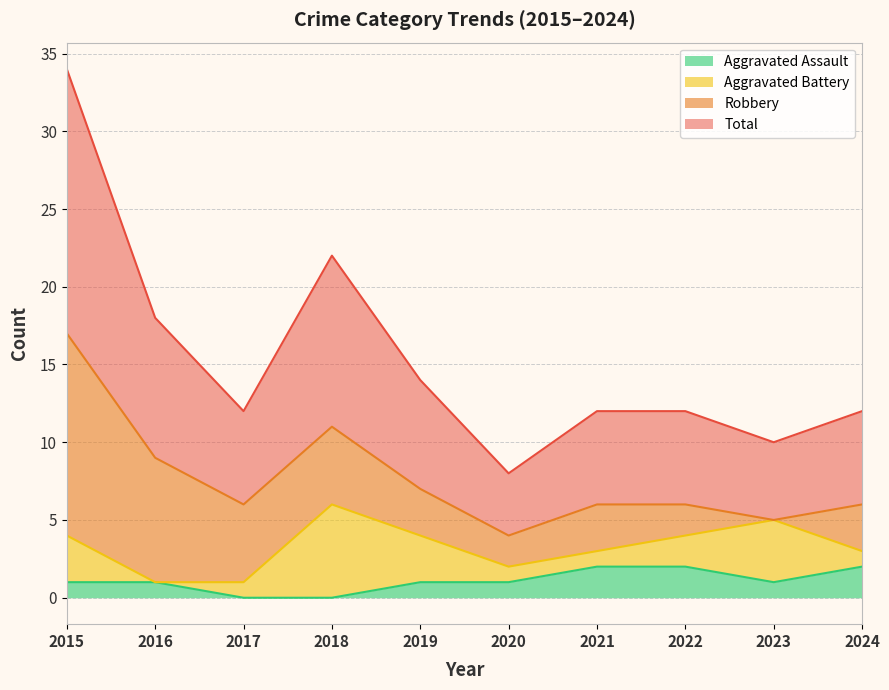

Where does the Total series first go above 6?

2015